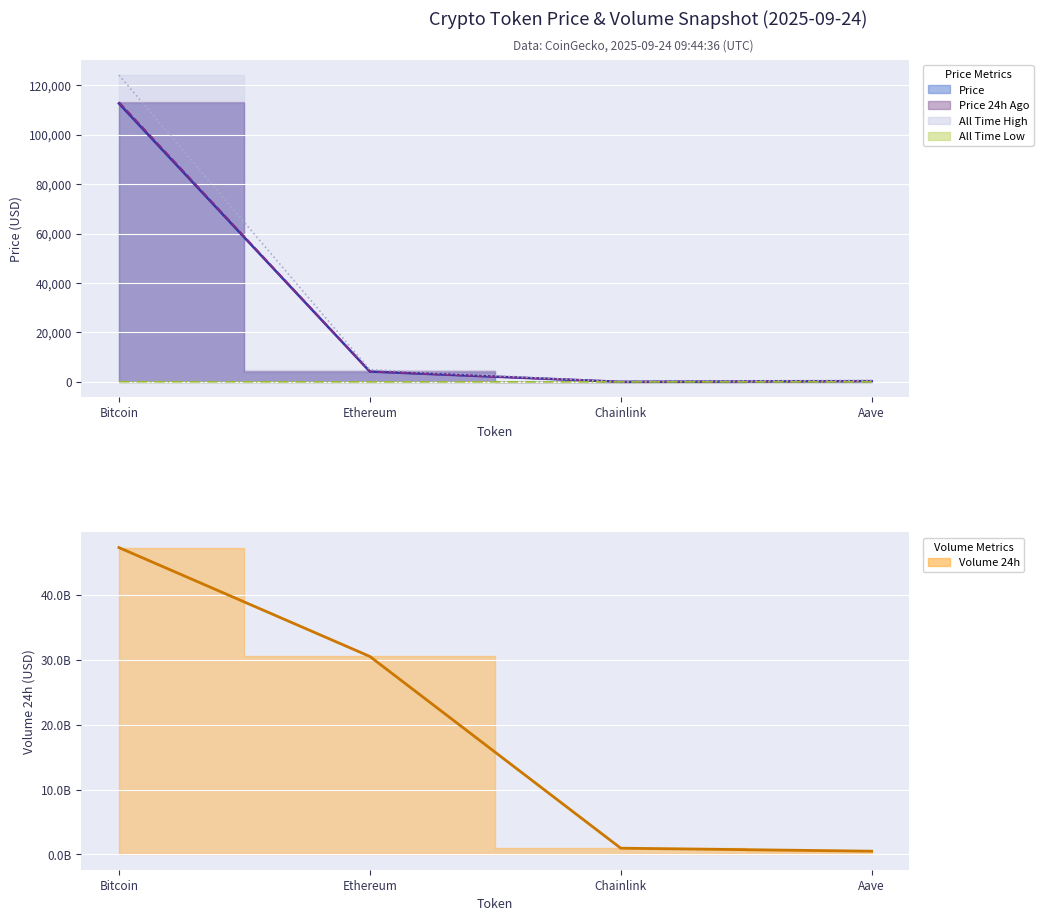

How many lines are shown in the chart?

5